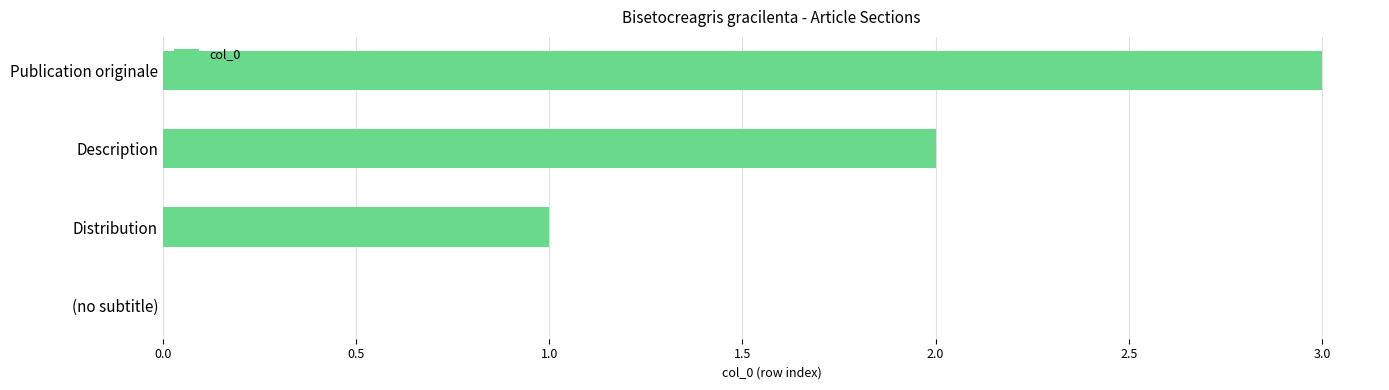

Which category has the highest value across all series?

Publication originale